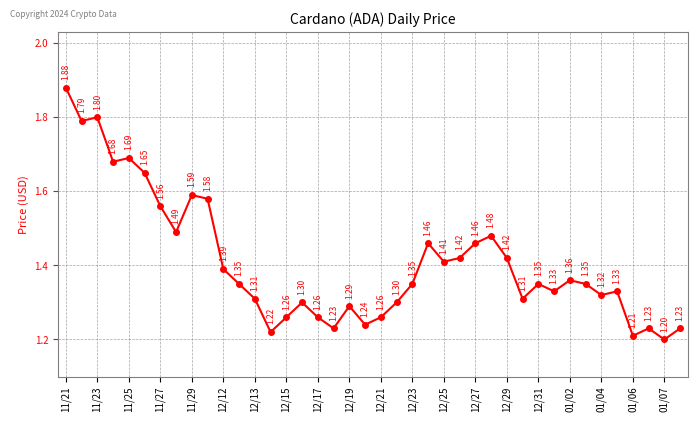

True or false: the data has more than 0 interior local peaks.

True